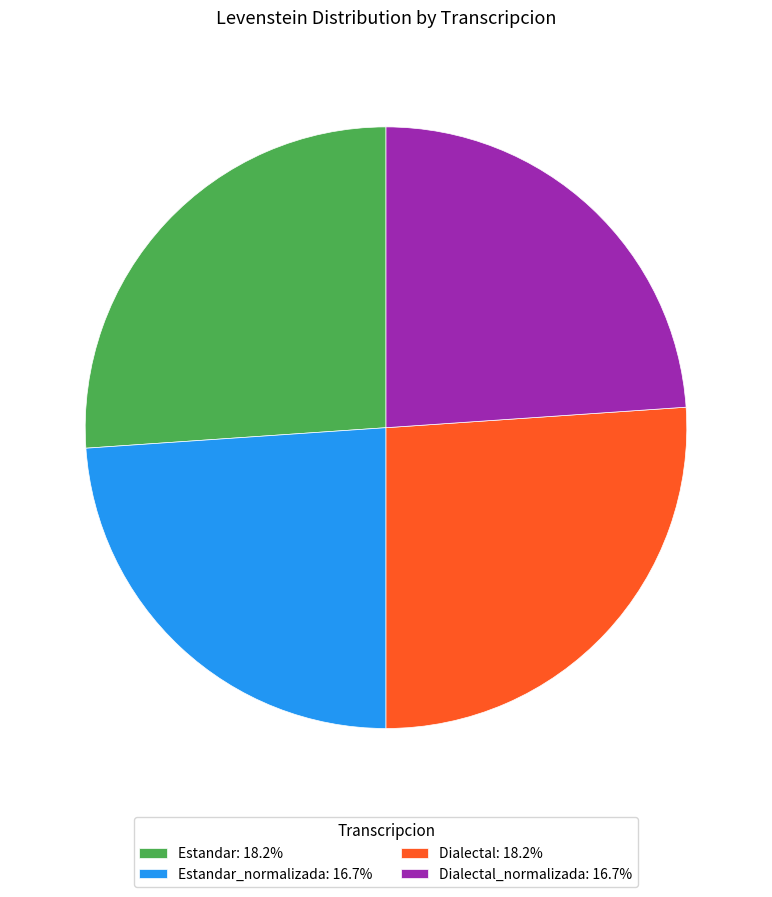

Is there any slice that represents more than half of the pie?

No